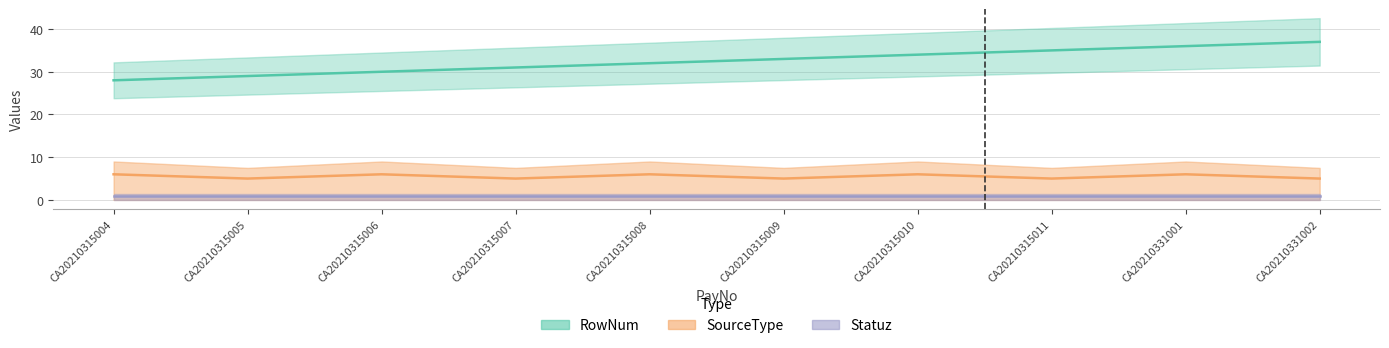

What is the difference between the maximum and minimum values in the RowNum series?

9